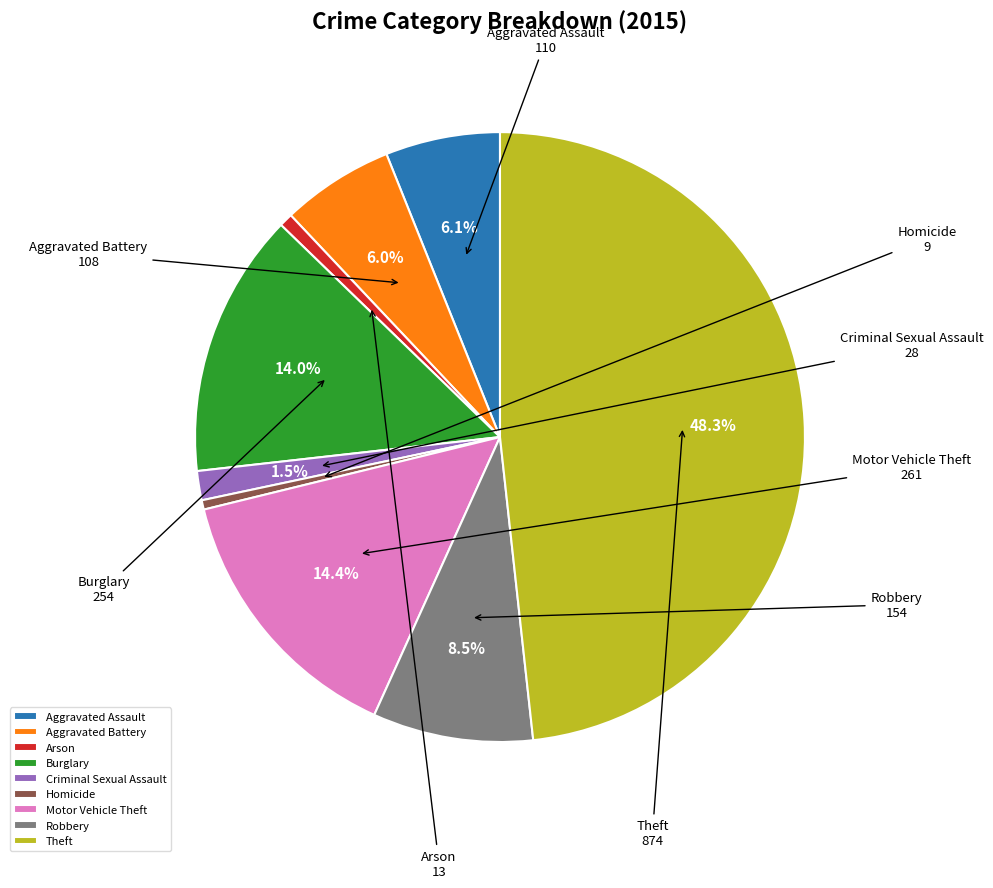

How many segments does this pie chart have?

9